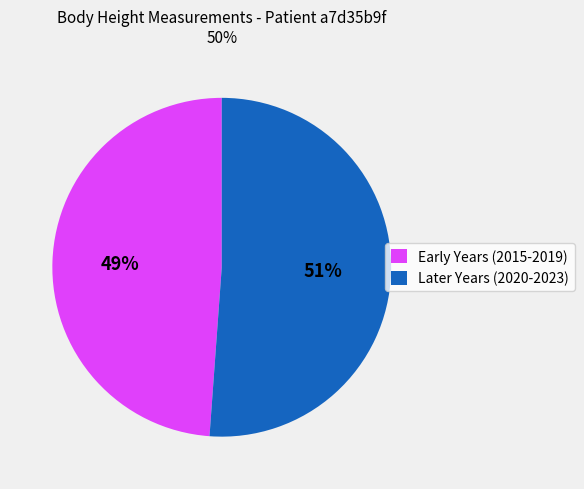

Count the number of slices in the pie.

2